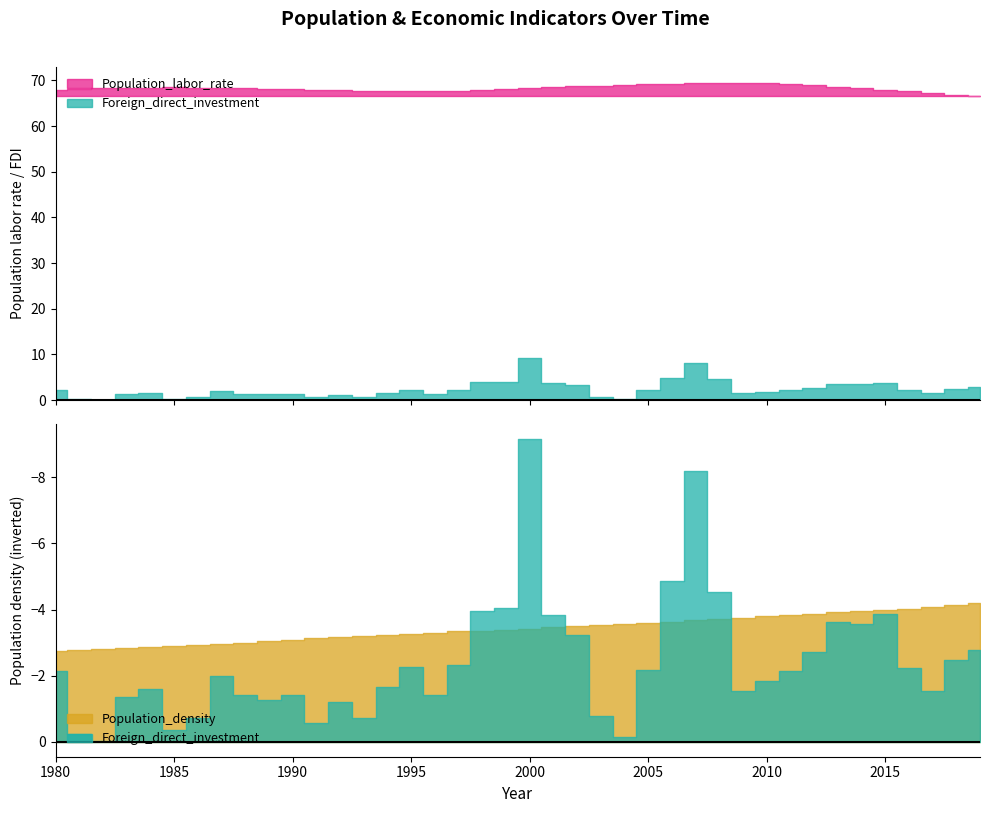

True or false: Population_density has more than 0 interior local peaks.

False